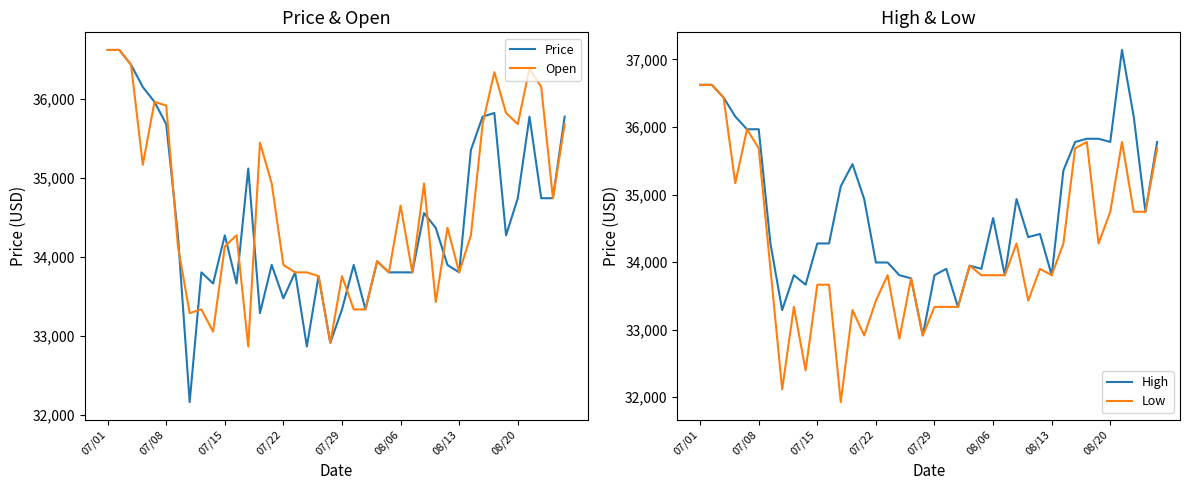

Where is Low nearest to the value 34275?

27